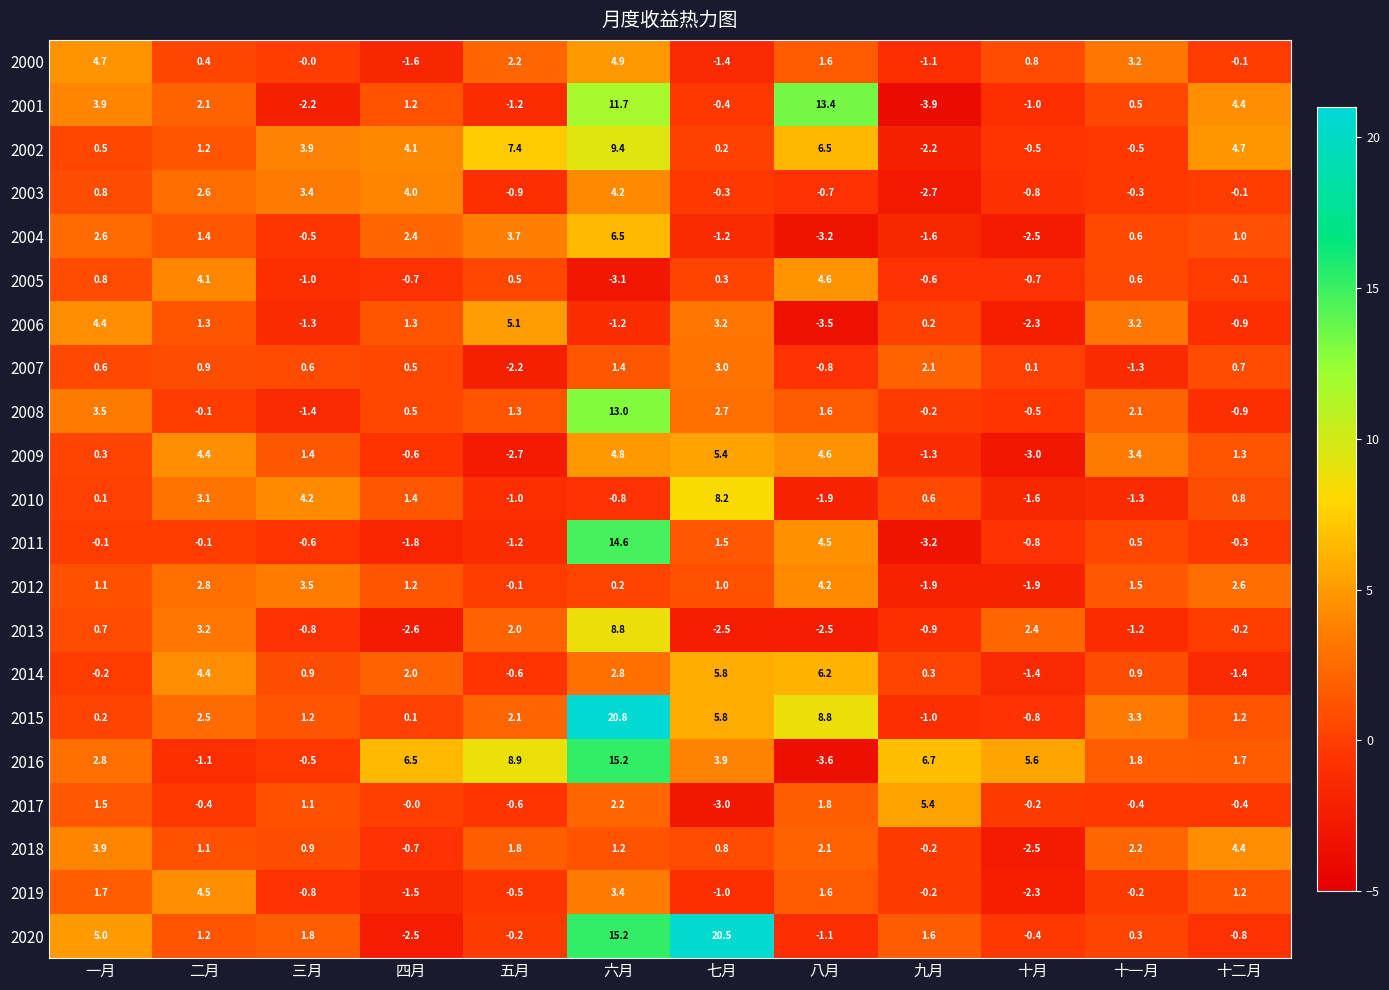

At which category does the chart reach its peak across all series?

六月